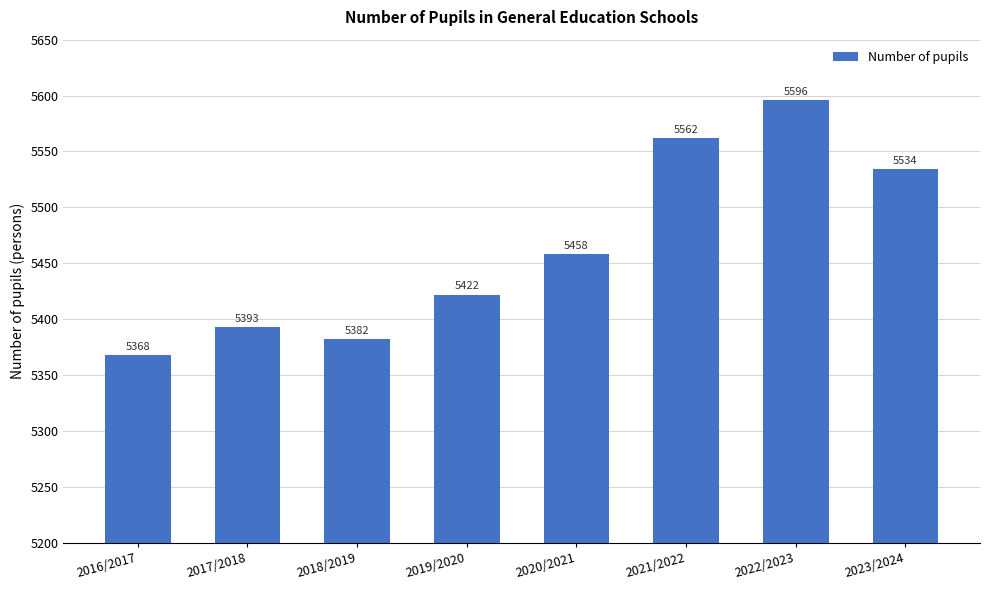

What is the maximum value shown in the chart?

5596